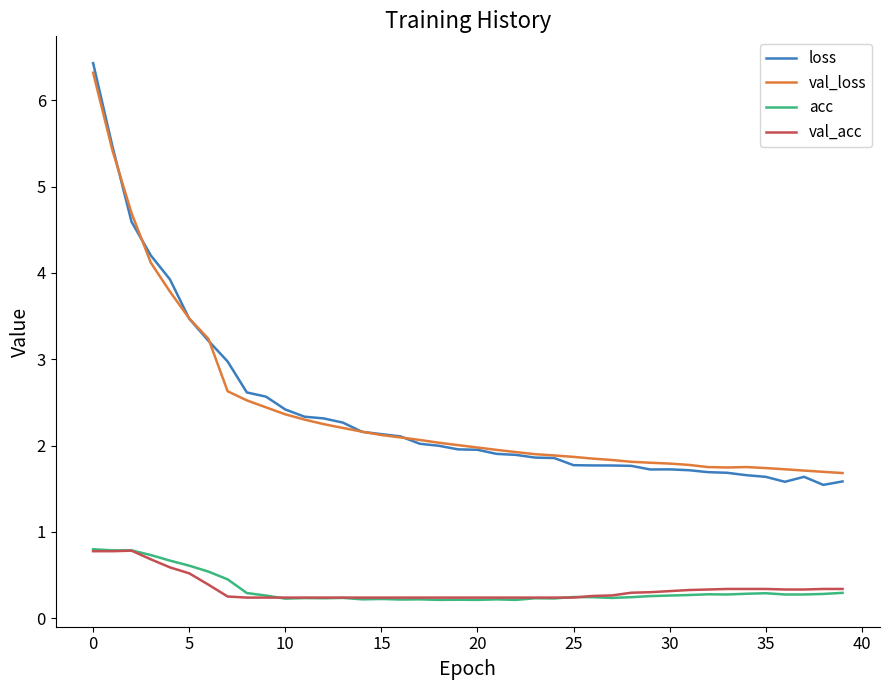

True or false: acc and loss cross at least once.

False